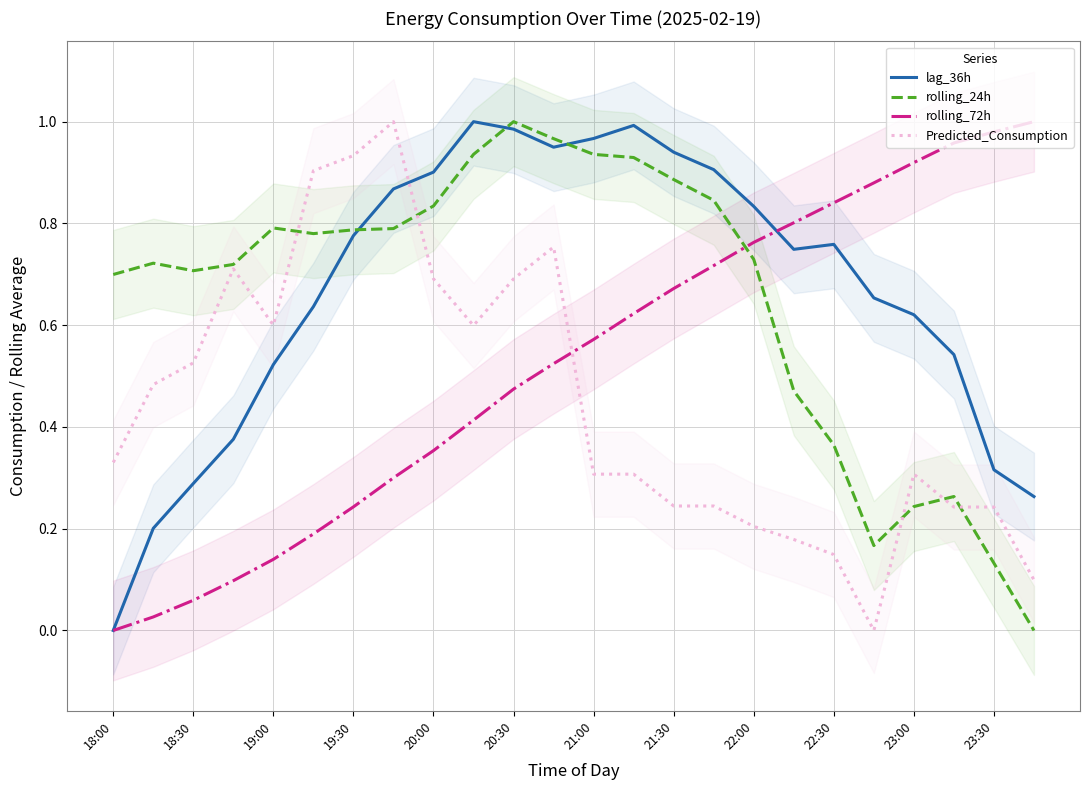

How many values in lag_36h are above zero?

23